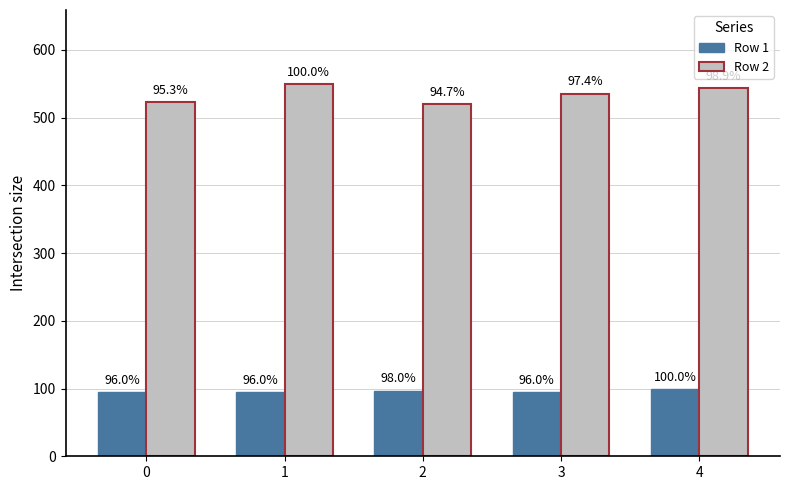

What are all the series names shown in the legend?

Row 1, Row 2